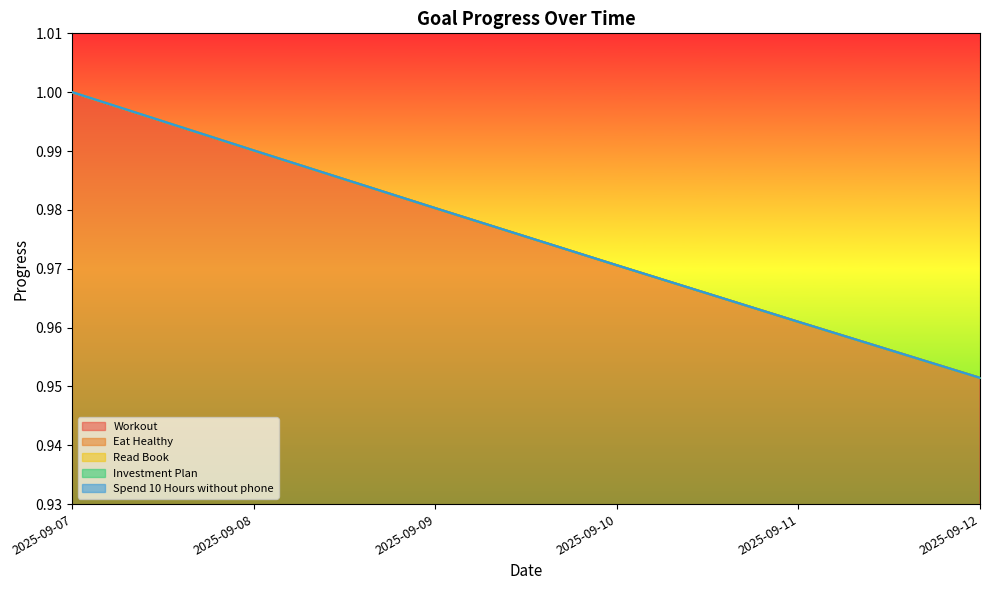

Which has a higher value, 2025-09-08 or 2025-09-09?

2025-09-08